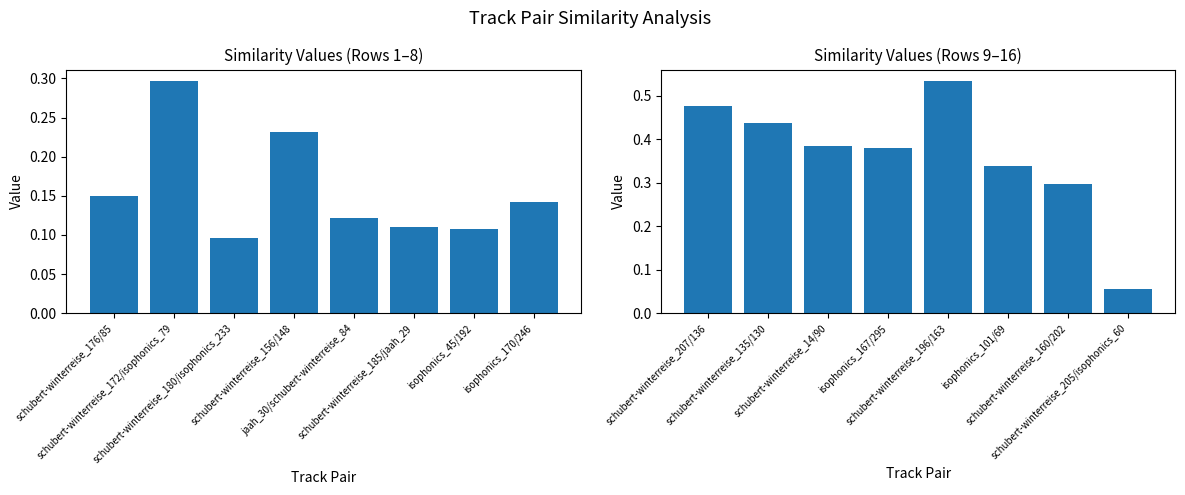

What is the label of the 8th bar from the right?

schubert-winterreise_207/136